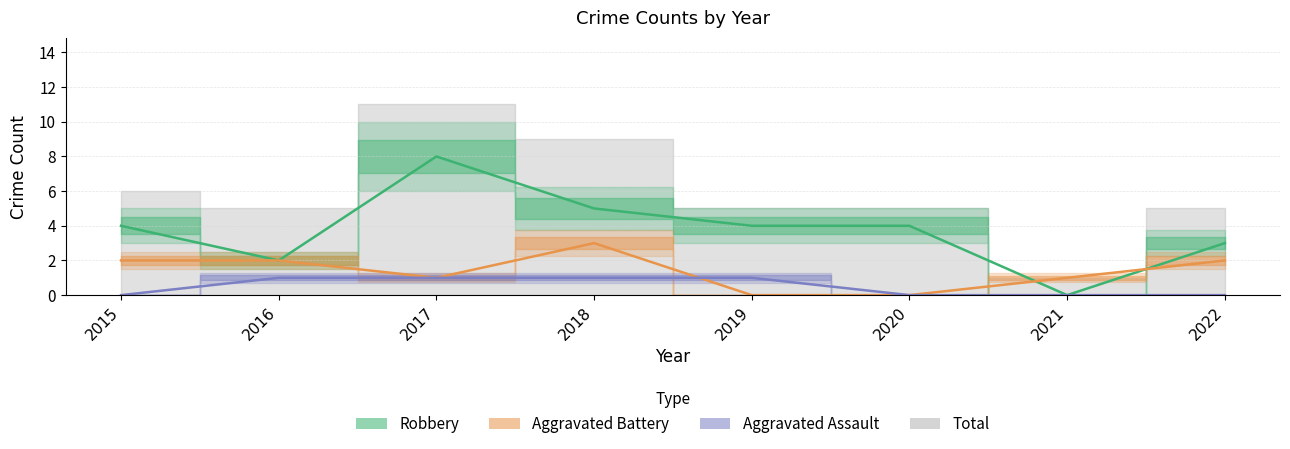

Between 2020 and 2016, which is larger?

2020